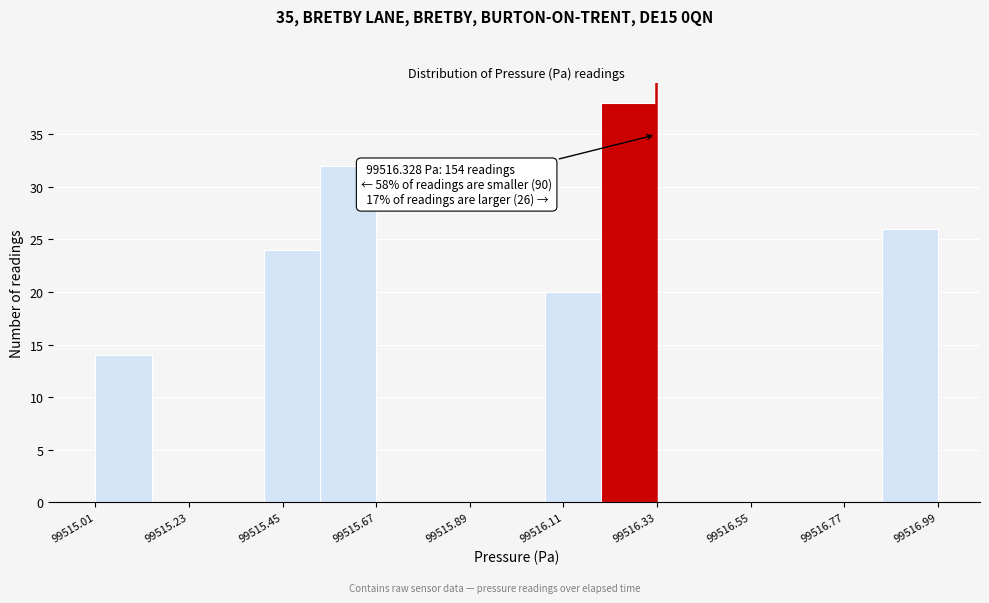

Around what value on the x-axis is the tallest bar? Give the approximate position of its centre, as read against the axis.

99516.25